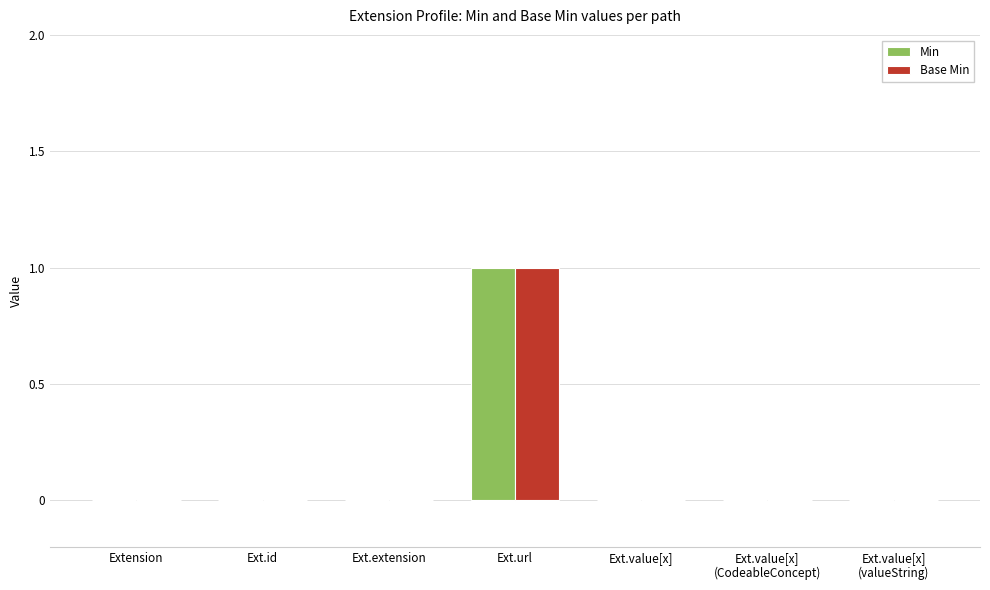

Reading right to left, extract all data points from this chart.

Min: 0	0	0	1	0	0	0
Base Min: 0	0	0	1	0	0	0